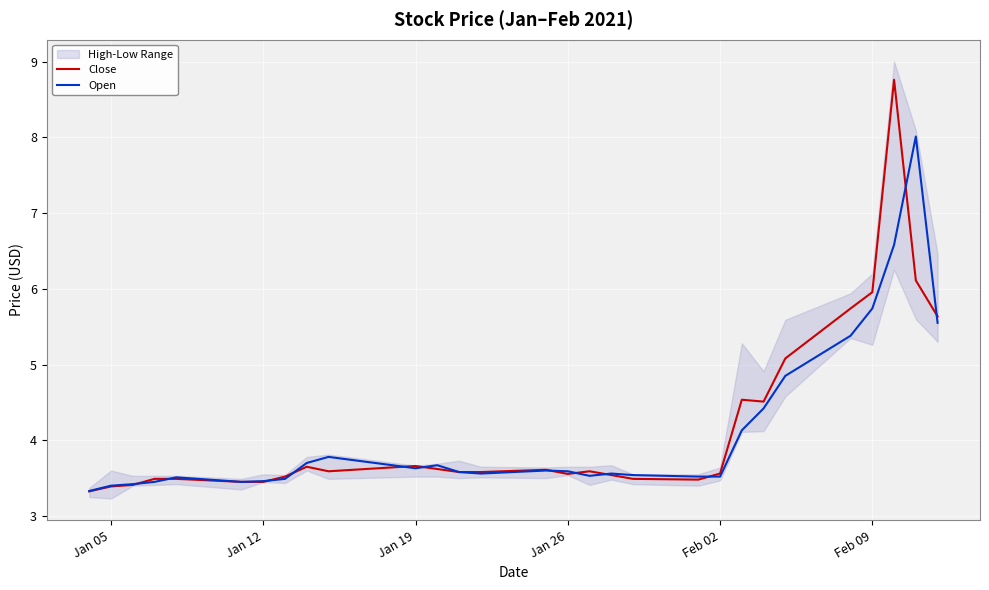

List the series in order of their peak value, lowest first.

Open, Close